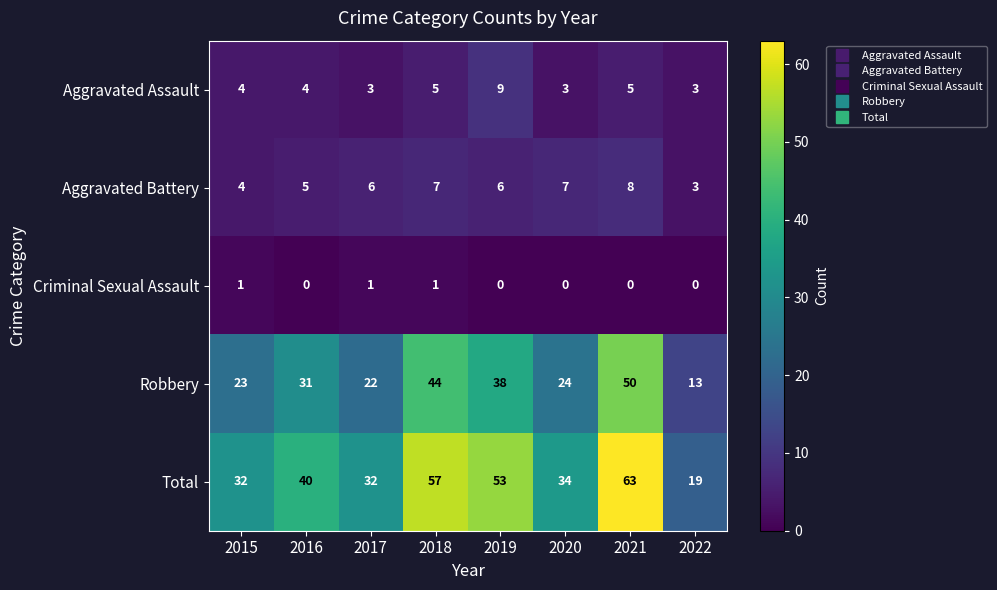

Which series changed the most between 2016 and 2017?

Robbery